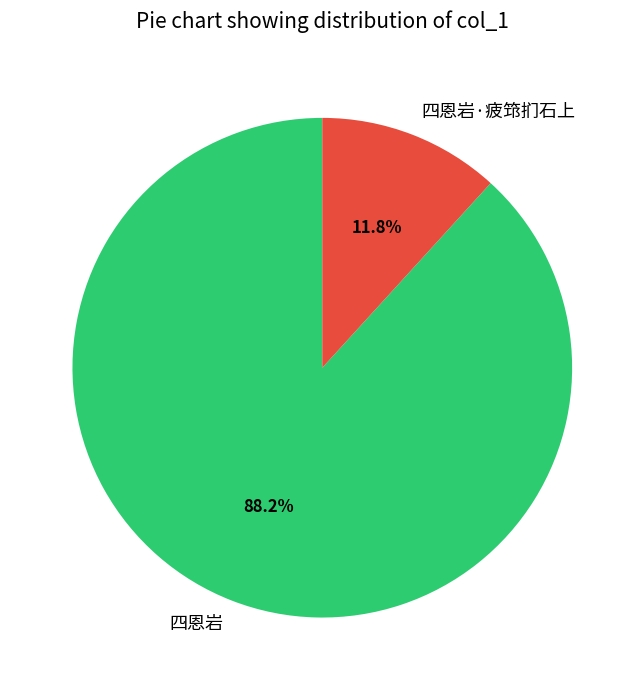

Count the number of slices in the pie.

2